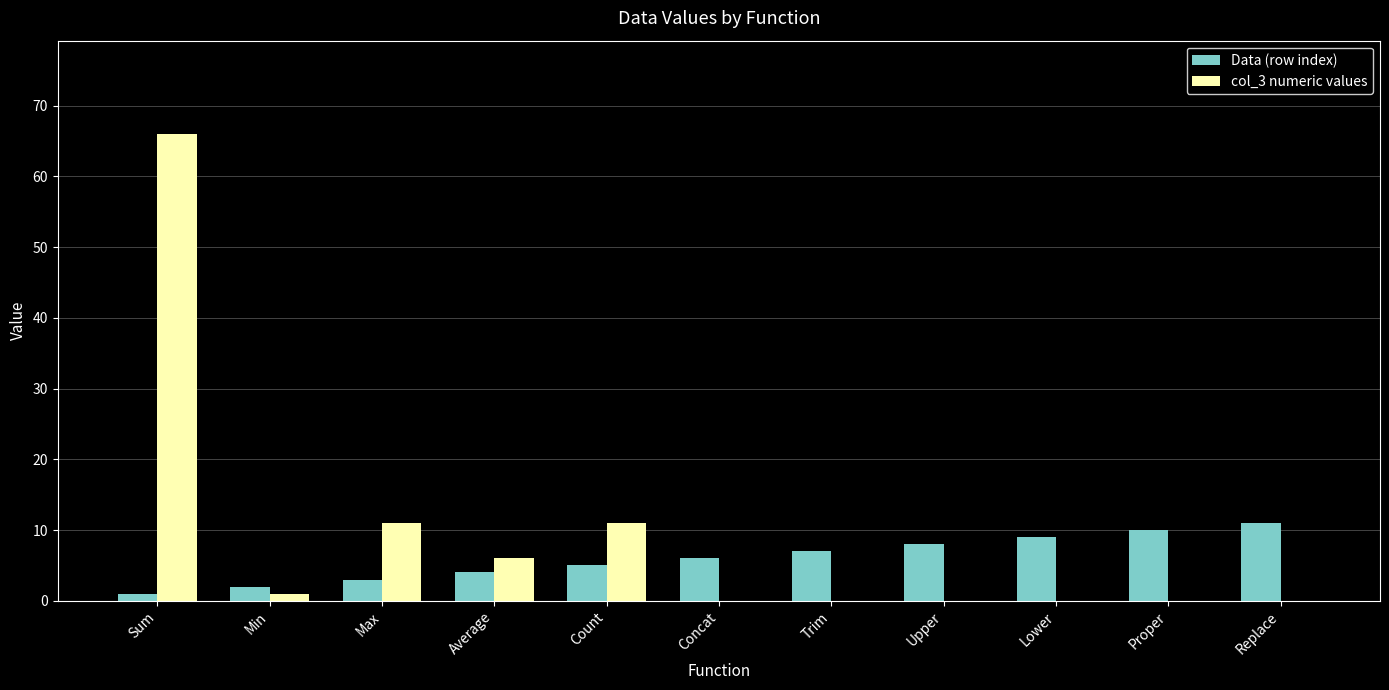

Count the Data (row index) values in the range 3 to 9.

7